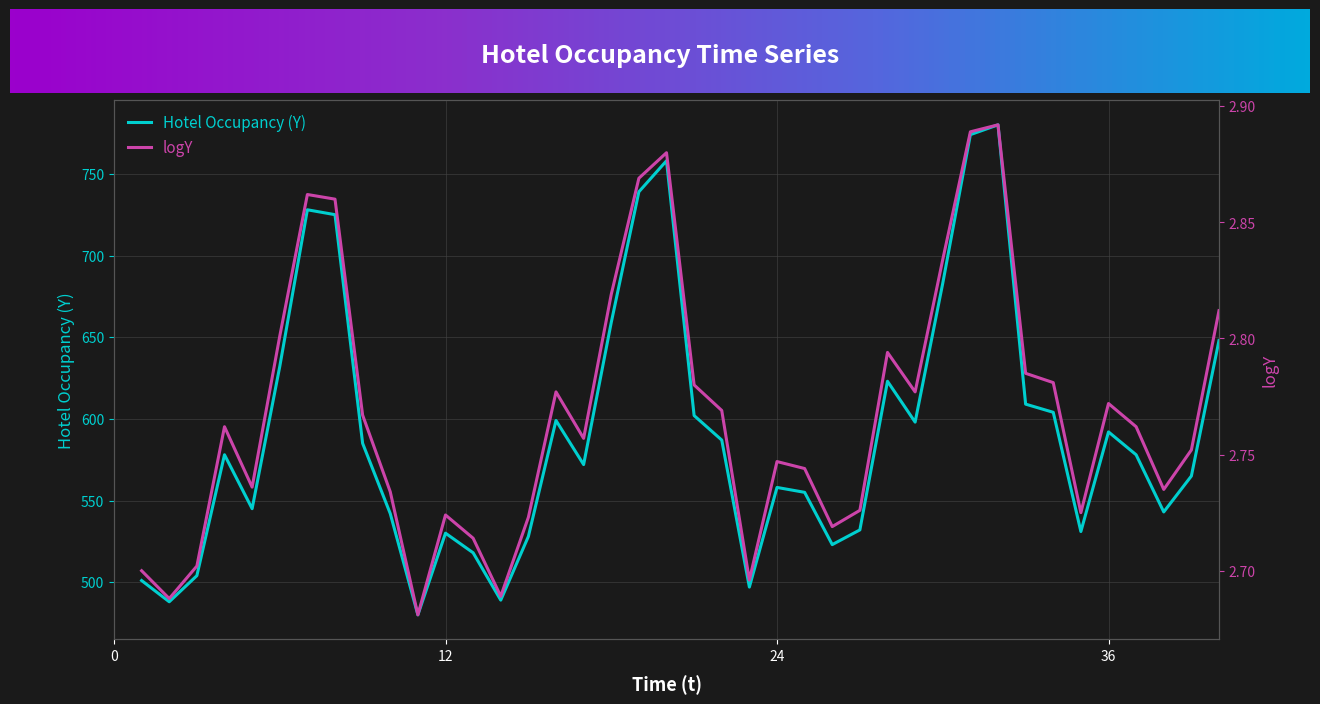

Which series changed the most between 11 and 24?

Hotel Occupancy (Y)